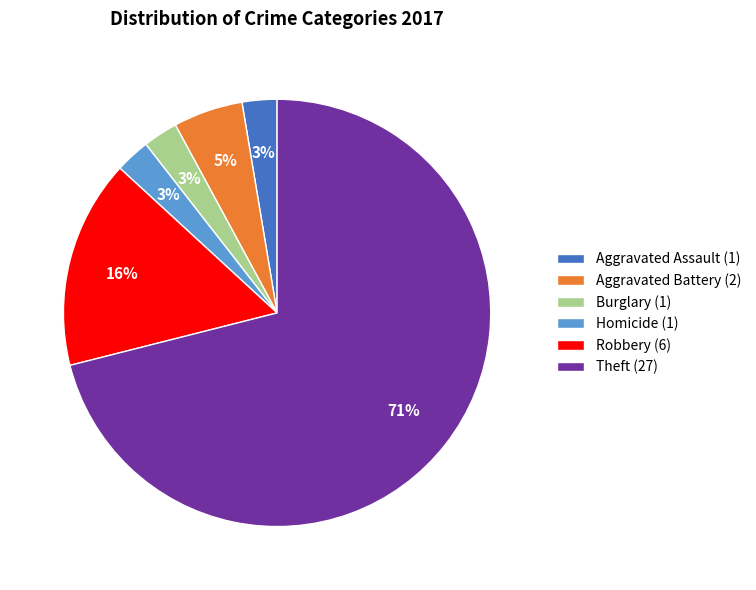

Which slice is the largest?

Theft (27)